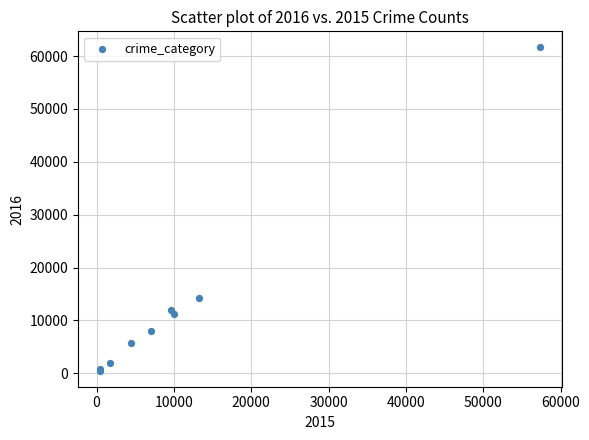

What Y value in the scatter plot is closest to 31069?

14289